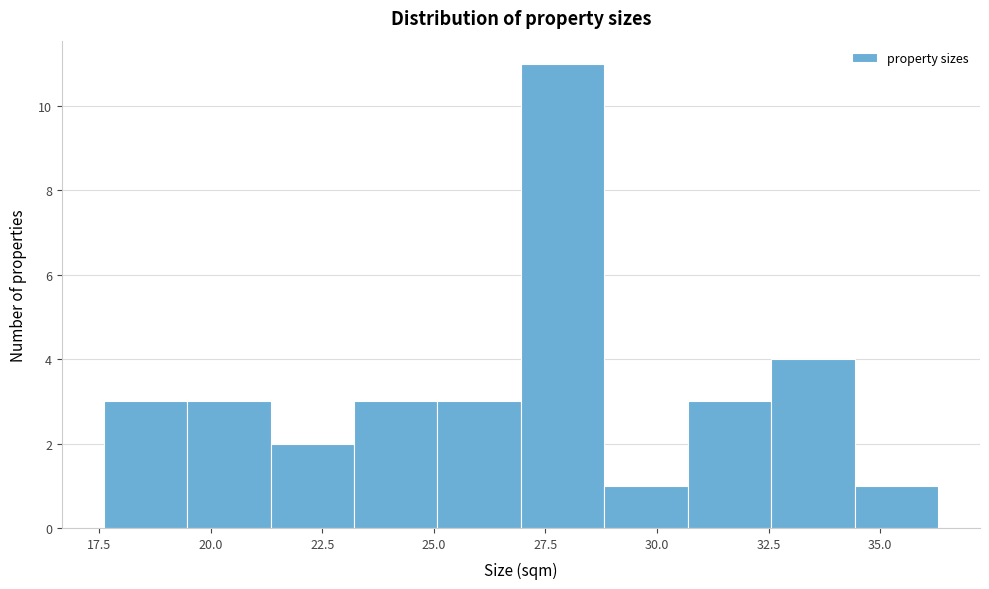

Read against the x-axis, roughly where is the centre of the tallest bar?

28.0